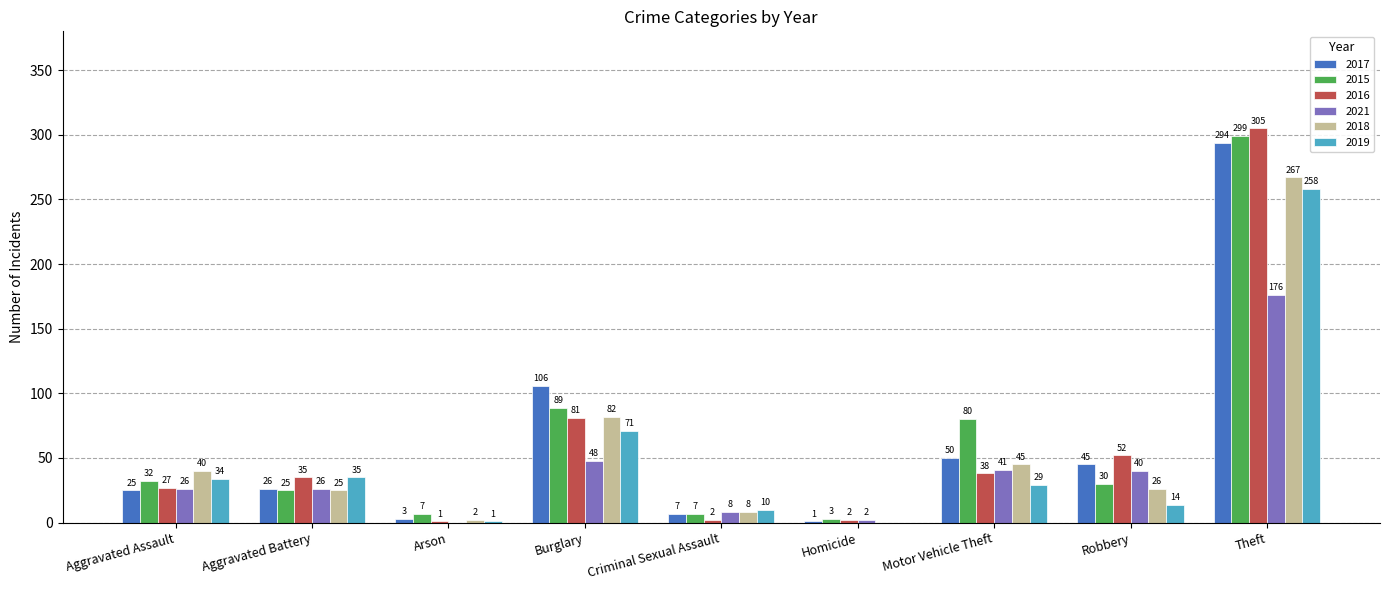

Reading left to right, extract all data points from this chart.

2017: Aggravated Assault=25	Aggravated Battery=26	Arson=3	Burglary=106	Criminal Sexual Assault=7	Homicide=1	Motor Vehicle Theft=50	Robbery=45	Theft=294
2015: Aggravated Assault=32	Aggravated Battery=25	Arson=7	Burglary=89	Criminal Sexual Assault=7	Homicide=3	Motor Vehicle Theft=80	Robbery=30	Theft=299
2016: Aggravated Assault=27	Aggravated Battery=35	Arson=1	Burglary=81	Criminal Sexual Assault=2	Homicide=2	Motor Vehicle Theft=38	Robbery=52	Theft=305
2021: Aggravated Assault=26	Aggravated Battery=26	Arson=0	Burglary=48	Criminal Sexual Assault=8	Homicide=2	Motor Vehicle Theft=41	Robbery=40	Theft=176
2018: Aggravated Assault=40	Aggravated Battery=25	Arson=2	Burglary=82	Criminal Sexual Assault=8	Homicide=0	Motor Vehicle Theft=45	Robbery=26	Theft=267
2019: Aggravated Assault=34	Aggravated Battery=35	Arson=1	Burglary=71	Criminal Sexual Assault=10	Homicide=0	Motor Vehicle Theft=29	Robbery=14	Theft=258